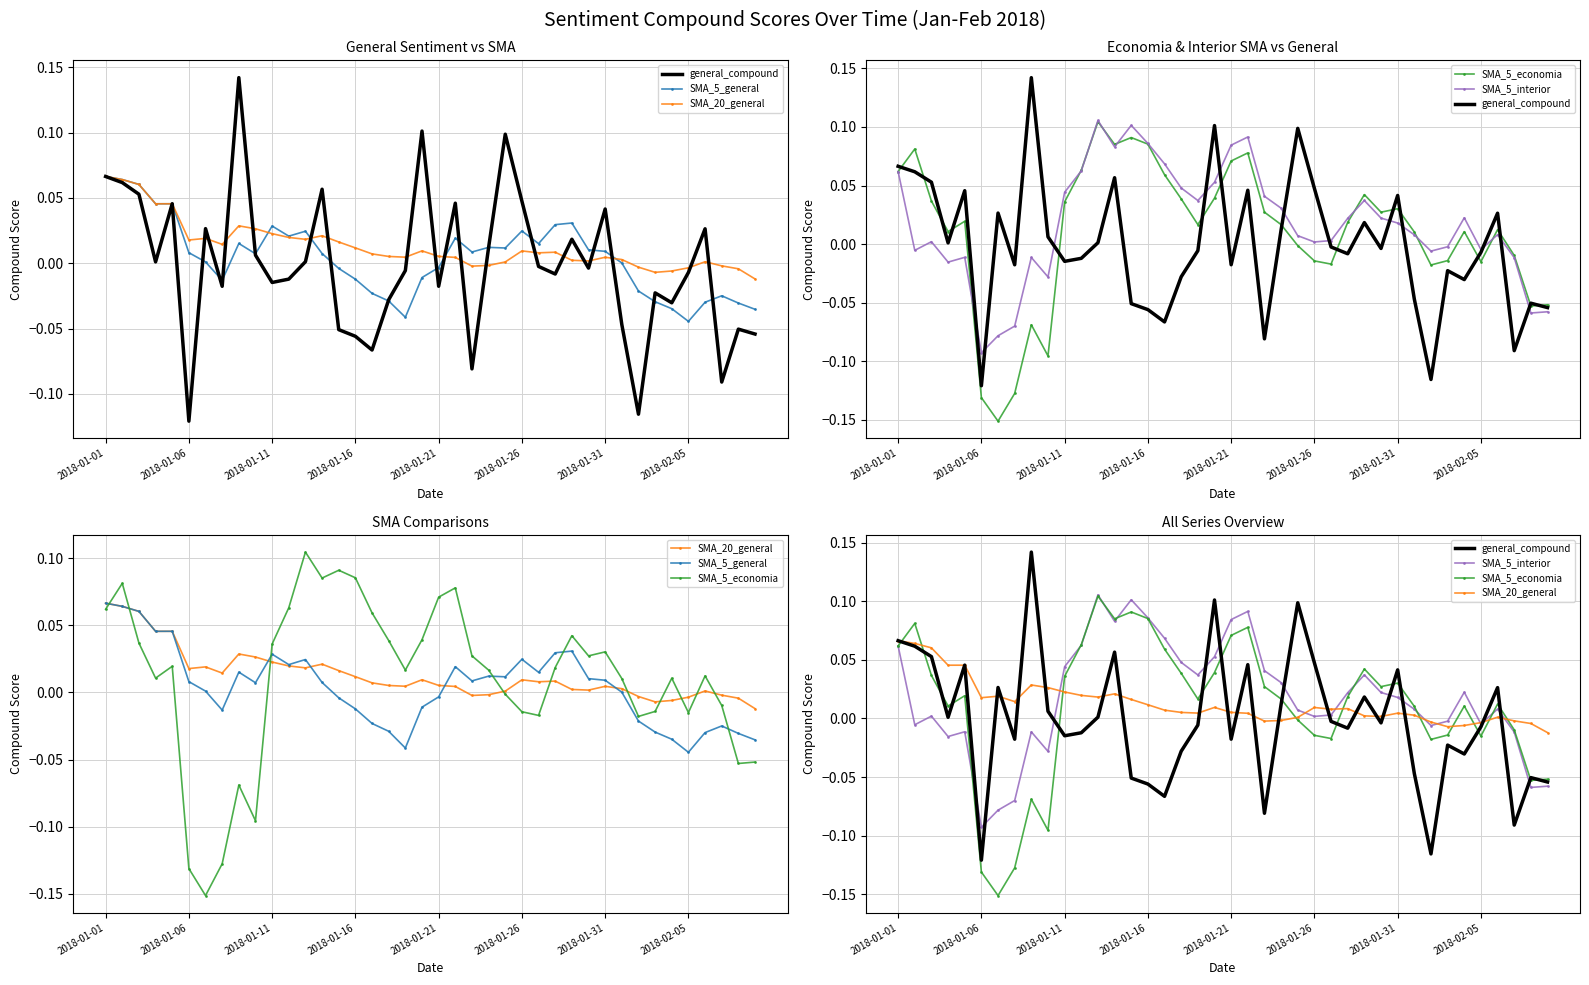

The SMA_5_interior series shows 0.0 at 17. True or false?

True